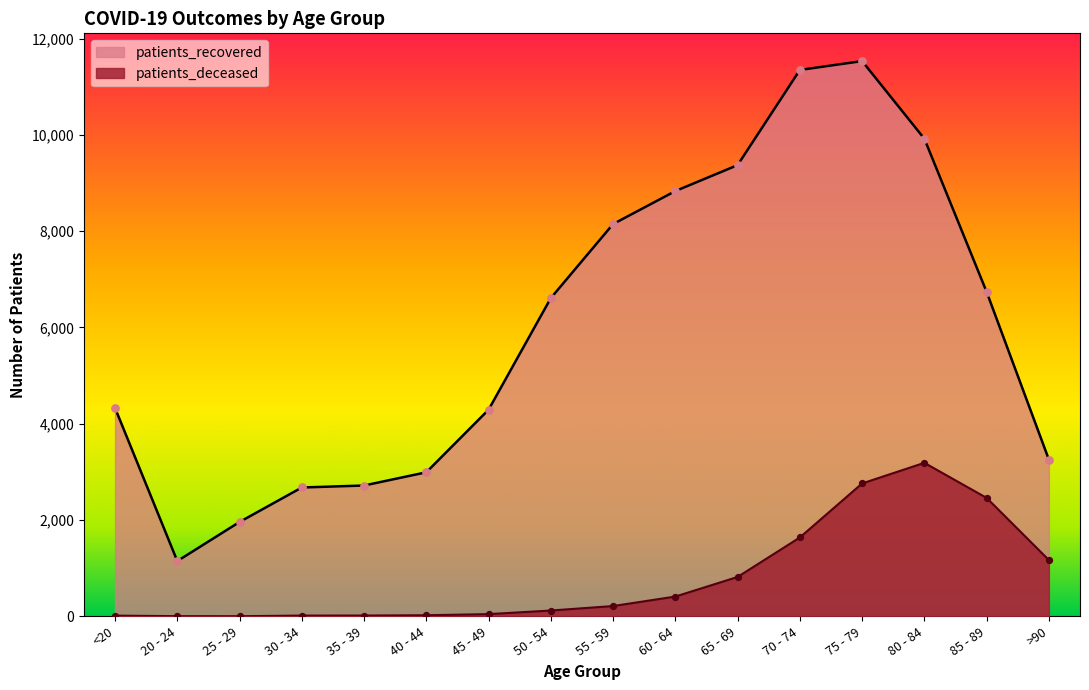

Is the value of patients_deceased at 25 - 29 greater than the value of patients_recovered at 50 - 54?

No